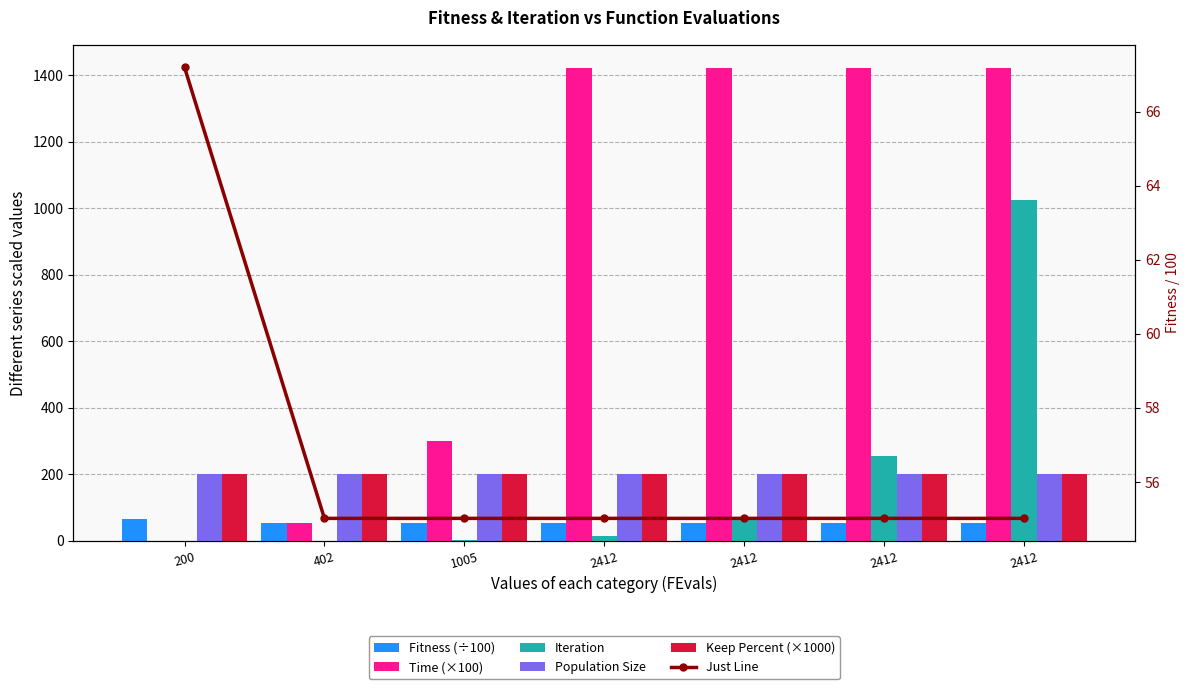

Reading left to right, extract all data points from this chart.

Fitness (÷100): 200=67.2	402=55.0	1005=55.0	2412=55.0	2412=55.0	2412=55.0	2412=55.0
Time (×100): 200=0.4	402=54.4	1005=300.7	2412=1421.1	2412=1421.1	2412=1421.1	2412=1421.1
Iteration: 200=0.0	402=1.0	1005=4.0	2412=16.0	2412=64.0	2412=256.0	2412=1024.0
Population Size: 200=200.0	402=200.0	1005=200.0	2412=200.0	2412=200.0	2412=200.0	2412=200.0
Keep Percent (×1000): 200=200.0	402=200.0	1005=200.0	2412=200.0	2412=200.0	2412=200.0	2412=200.0
Just Line: 200=67.2	402=55.0	1005=55.0	2412=55.0	2412=55.0	2412=55.0	2412=55.0